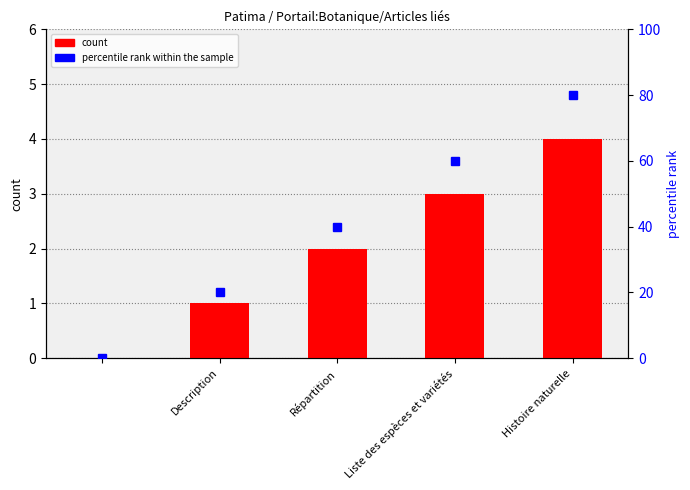

Which category has the lowest value in the col_0 series?

Description